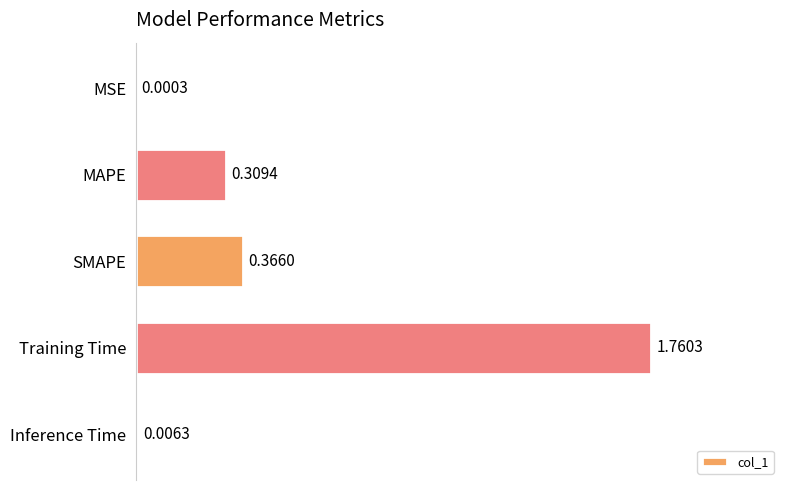

Which category has the highest value across all series?

Training Time